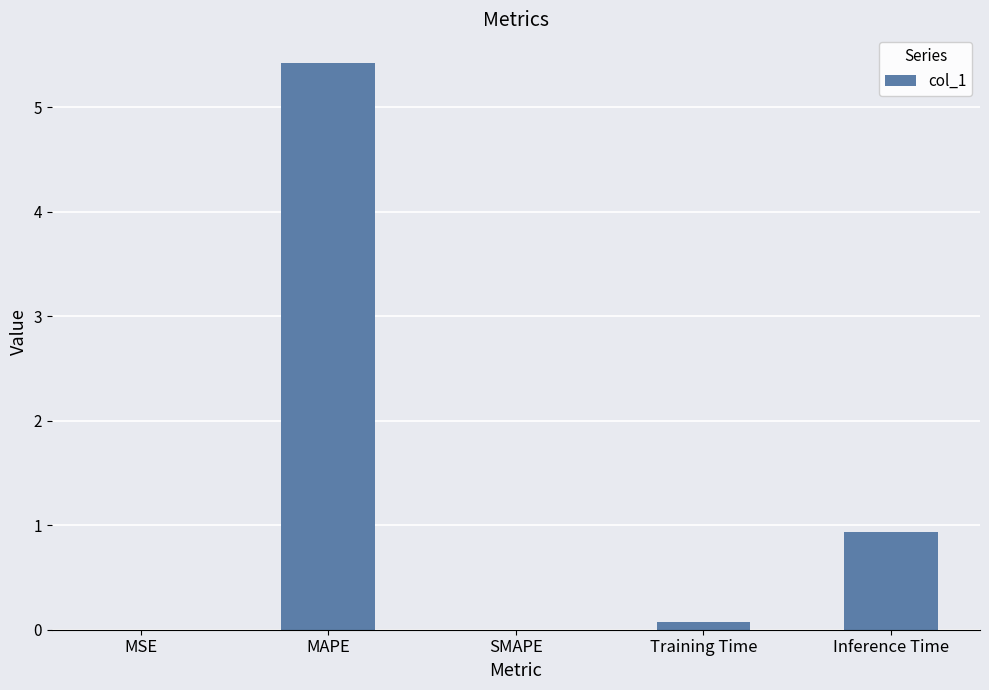

Where is the data nearest to the value 2?

Inference Time